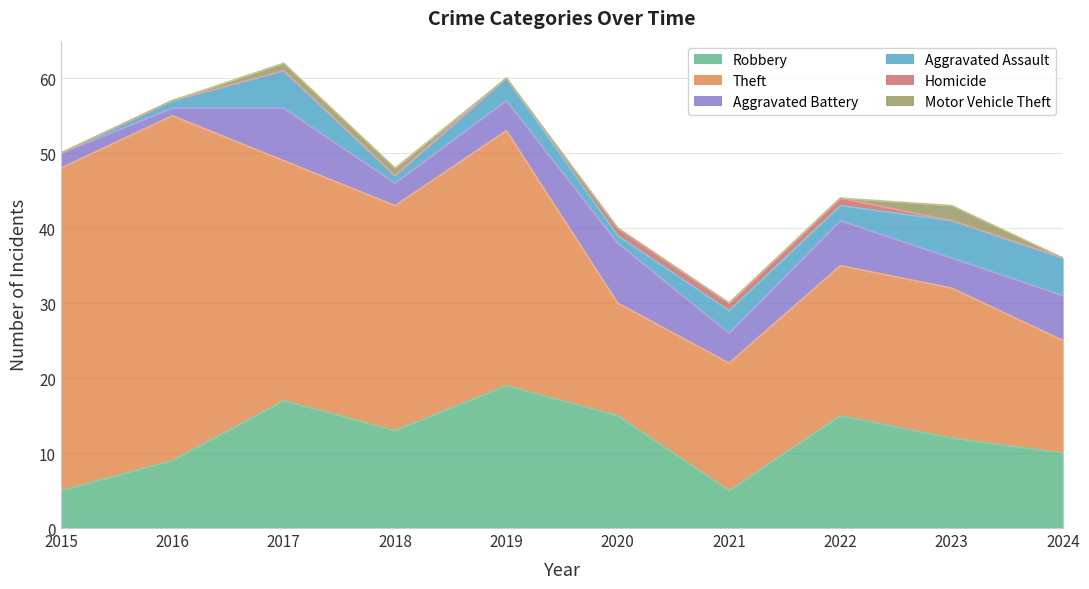

Where is Homicide nearest to the value 0?

2015